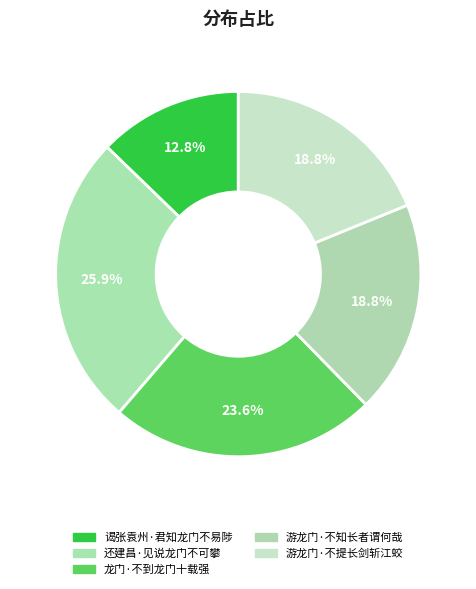

How much of the chart is everything except 游龙门·不提长剑斩江蛟?

81.2%